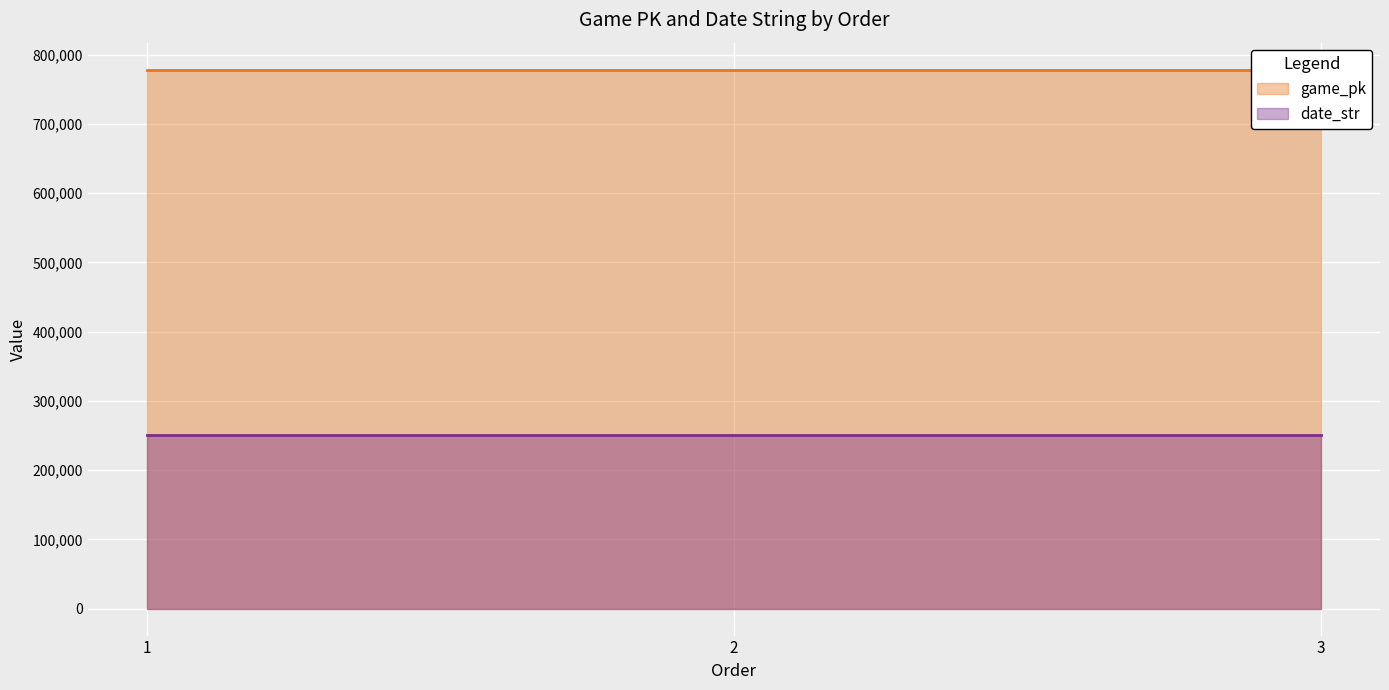

Rank the series by their average value, from lowest to highest.

date_str, game_pk